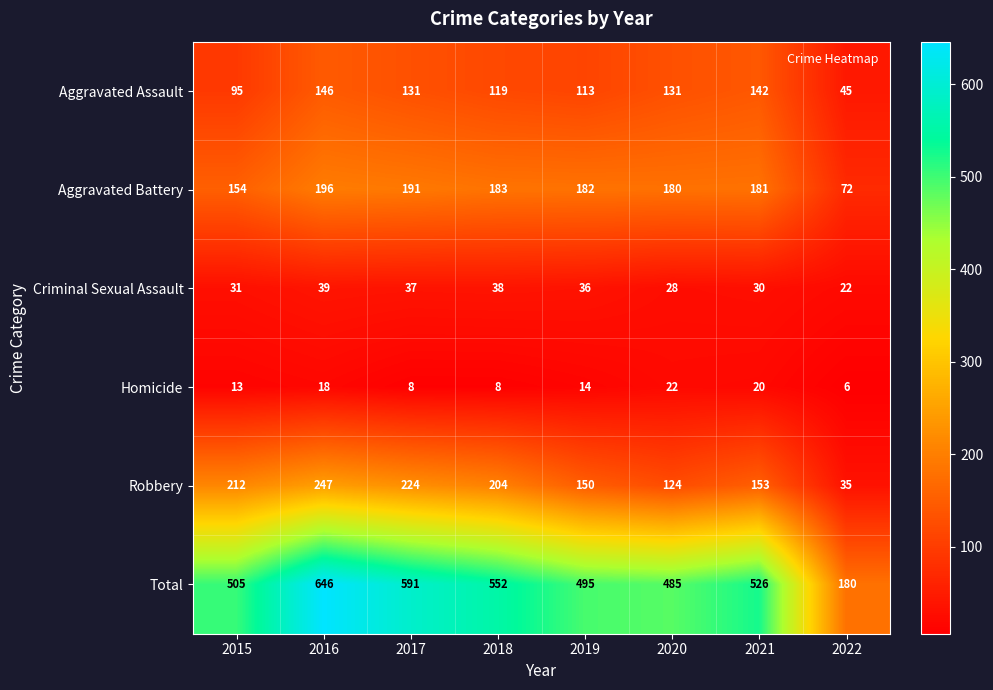

At how many categories does at least one series exceed 548?

3